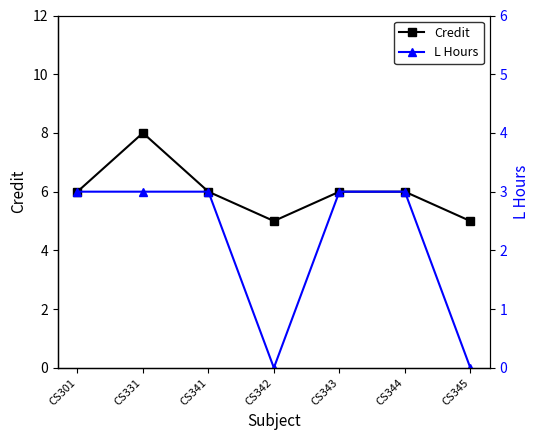

How many values in L Hours are above zero?

5